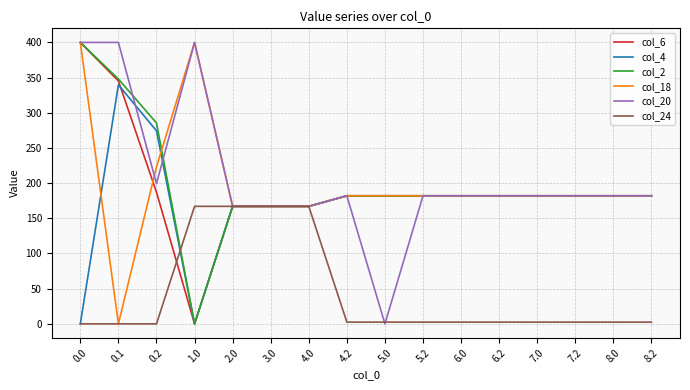

Is the value of col_4 at 8.2 greater than the value of col_6 at 2.0?

Yes